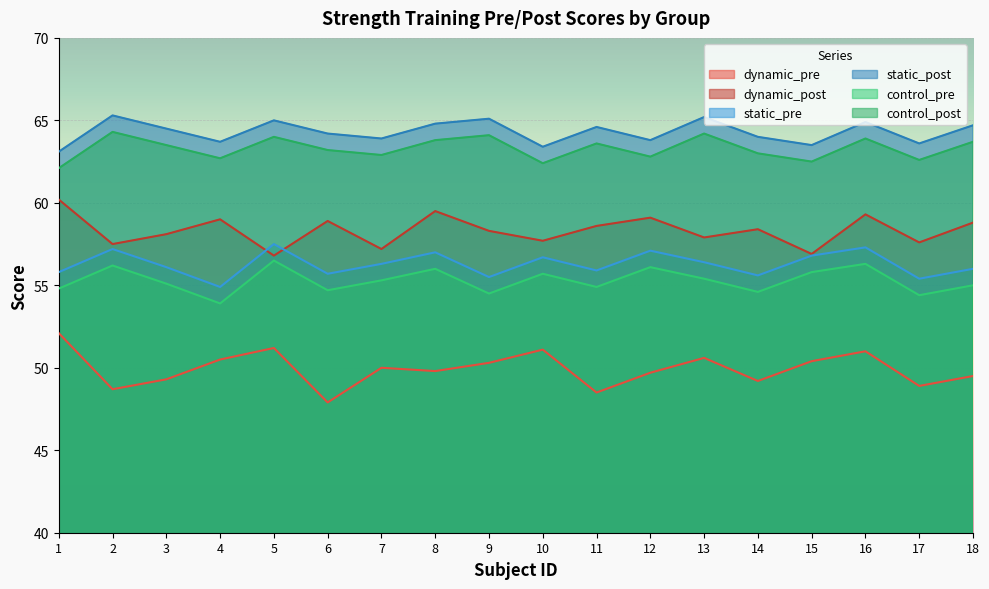

In control_pre, how many points are higher than both neighbors (excluding endpoints)?

6